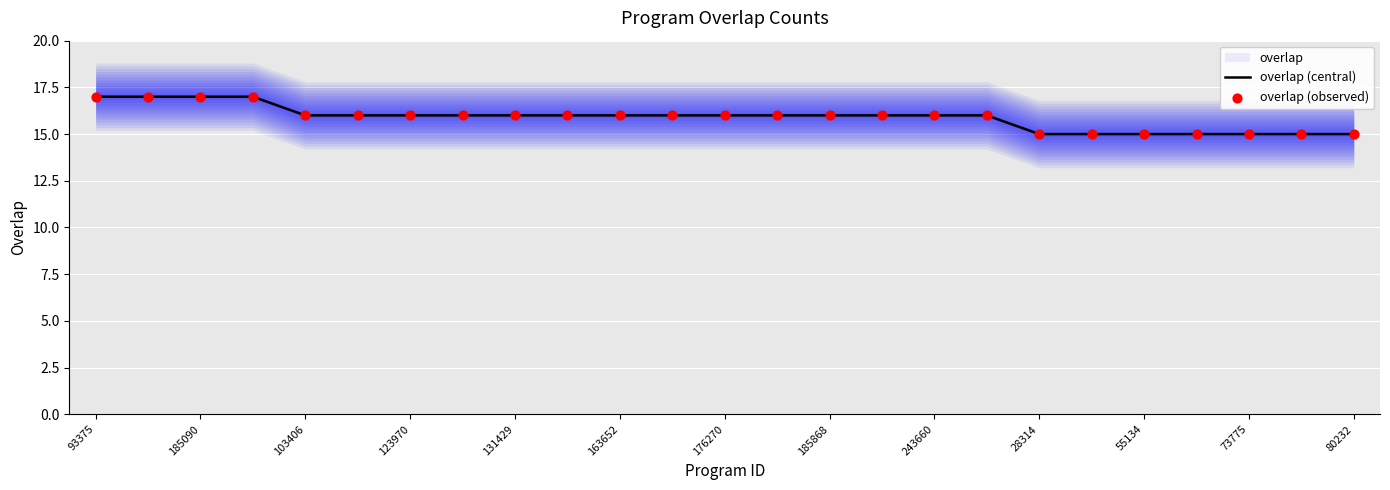

At how many categories does at least one series exceed 16?

4